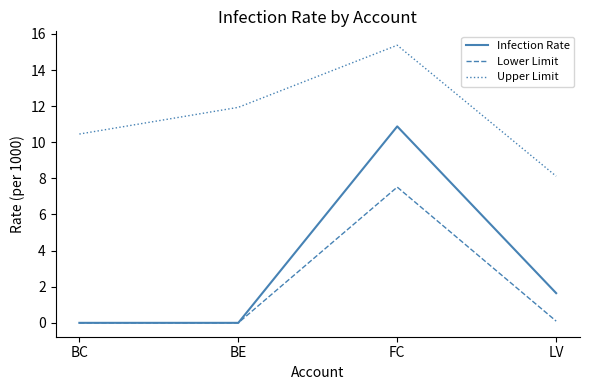

True or false: Lower Limit and Upper Limit intersect in this chart.

False